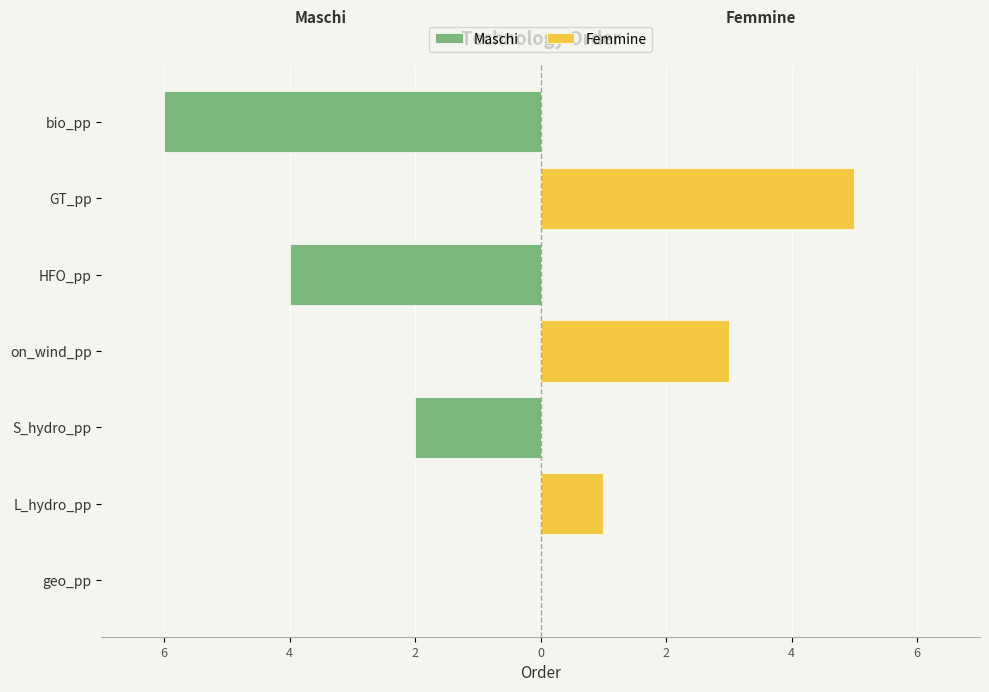

What is the difference between the maximum and minimum values in the Maschi series?

6